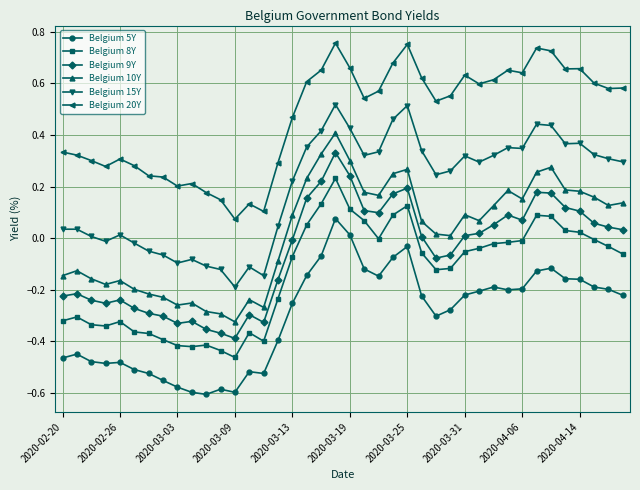

At how many categories does at least one series exceed 0?

40